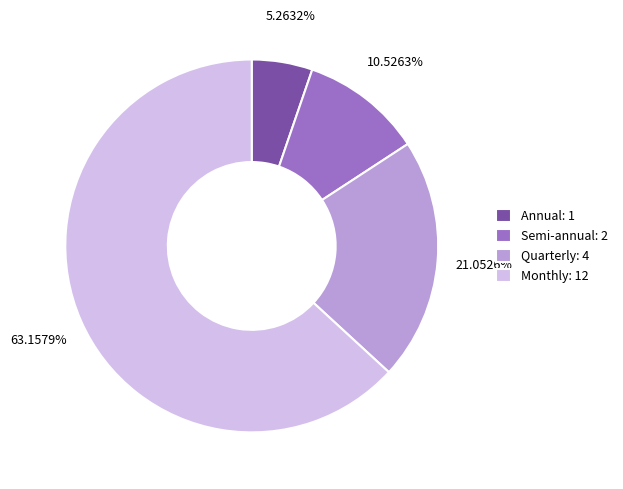

True or false: Semi-annual accounts for 25% of the total.

False